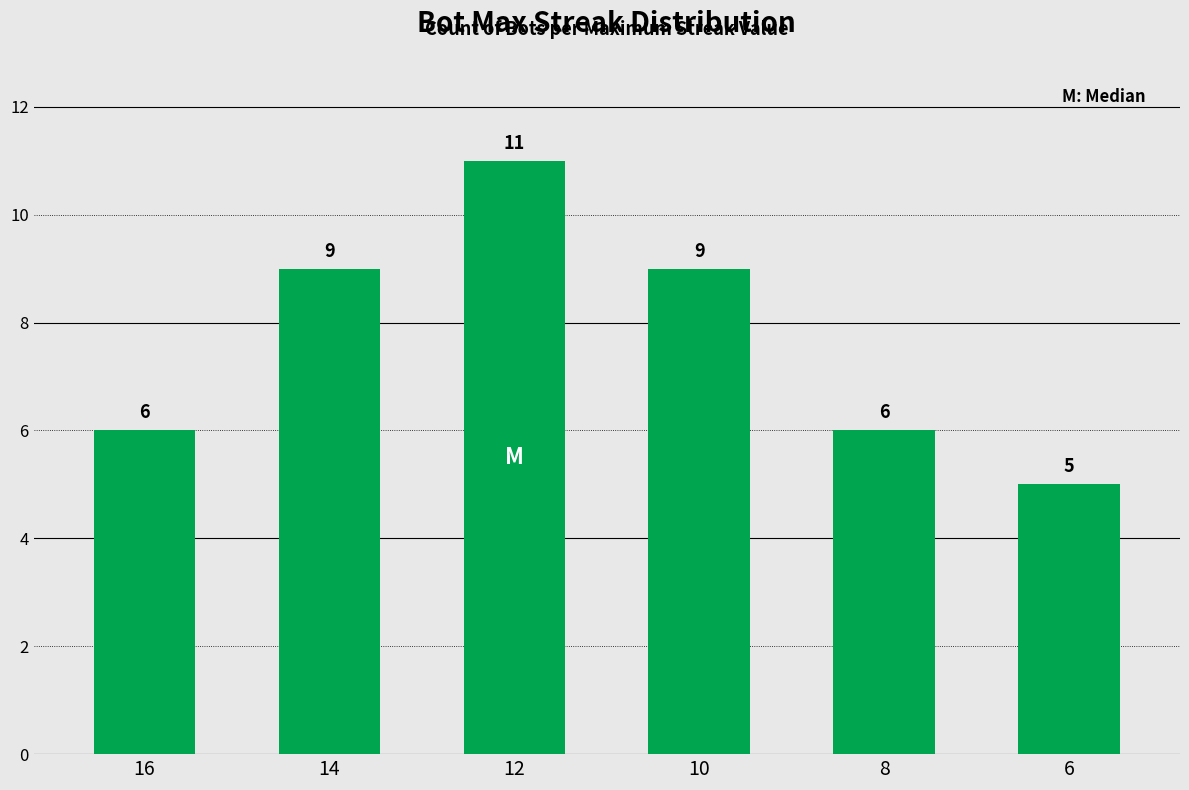

What is the approximate value at 12?

11